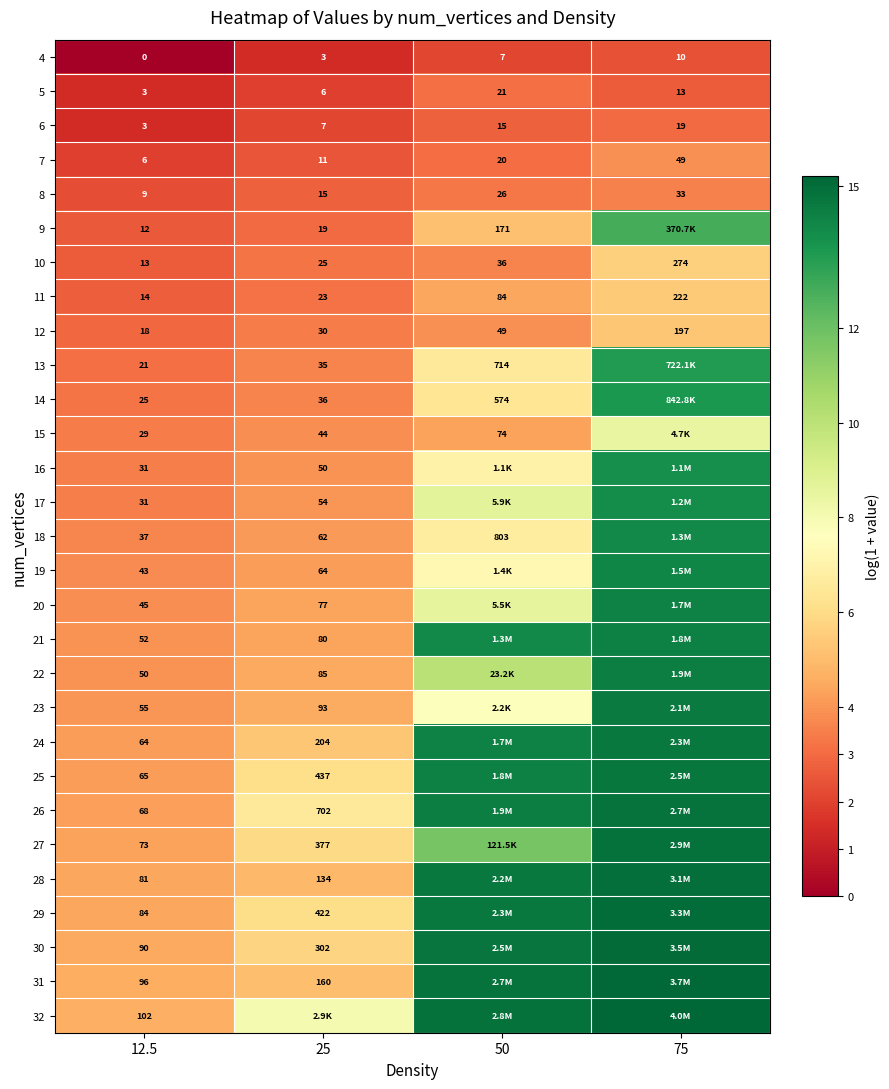

What is the spread (max minus min) of values at 75?

12.8